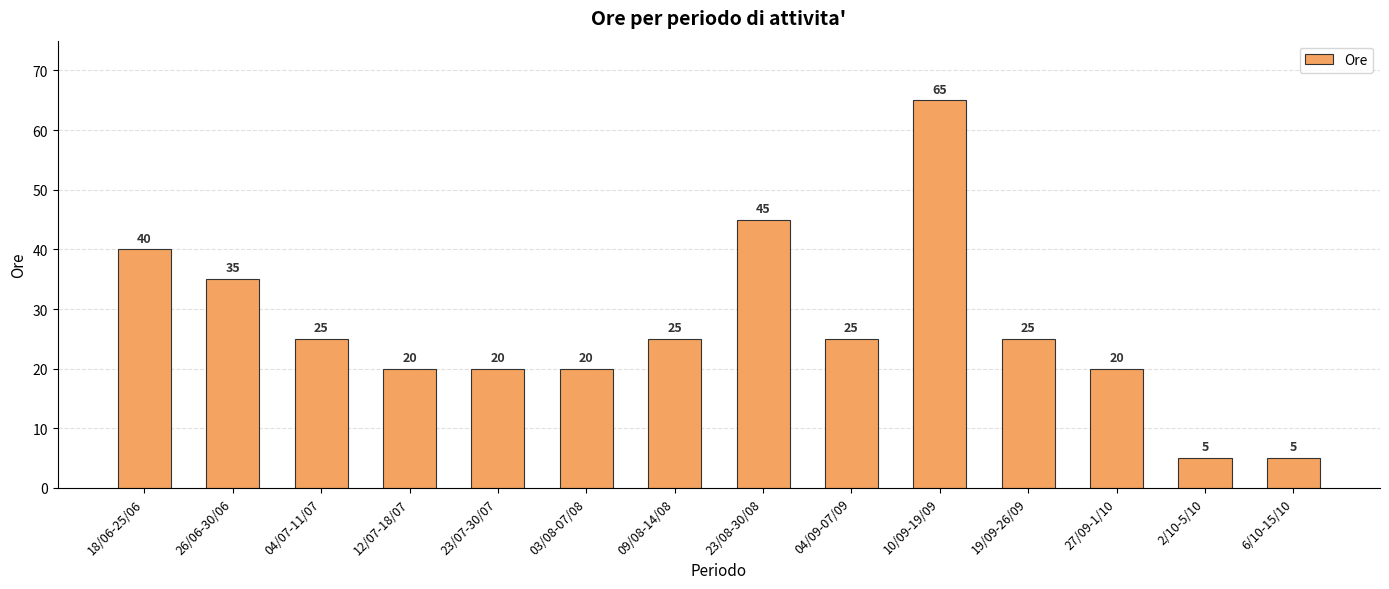

Read the value at 19/09-26/09, to the nearest 5.

25